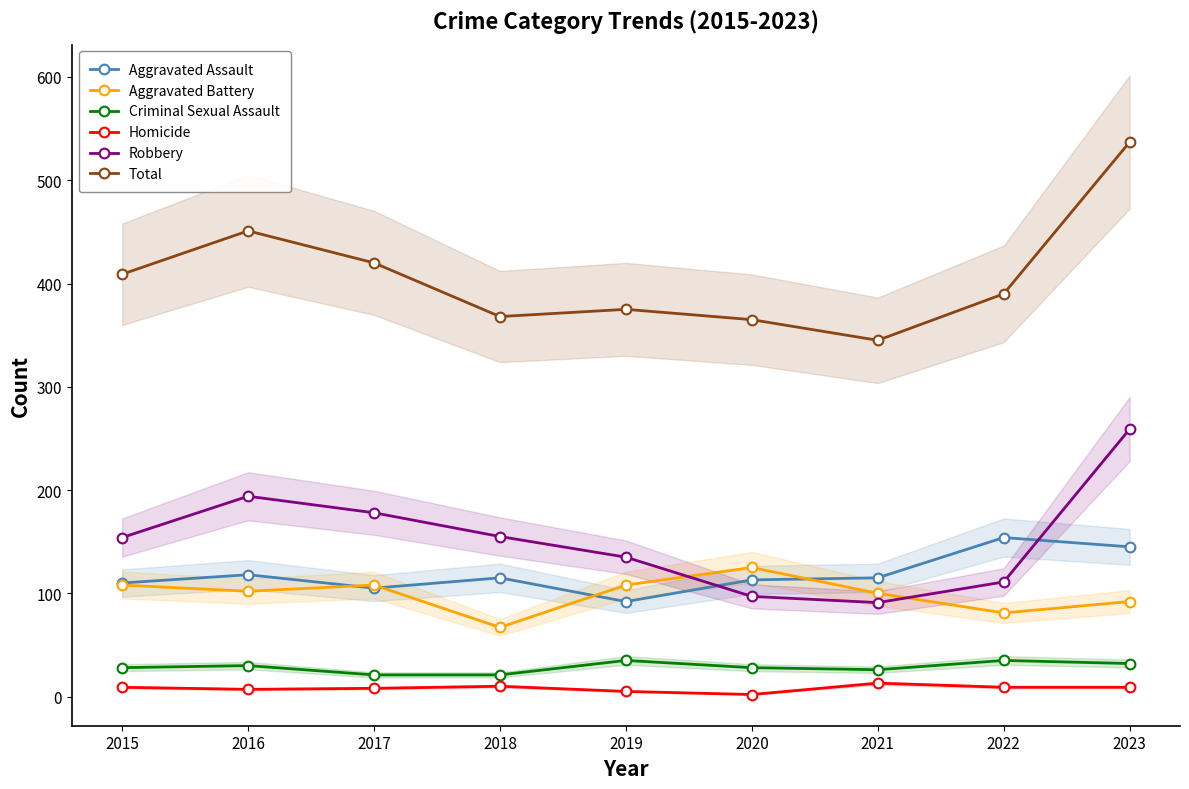

Where does the Total series first go above 390?

2015